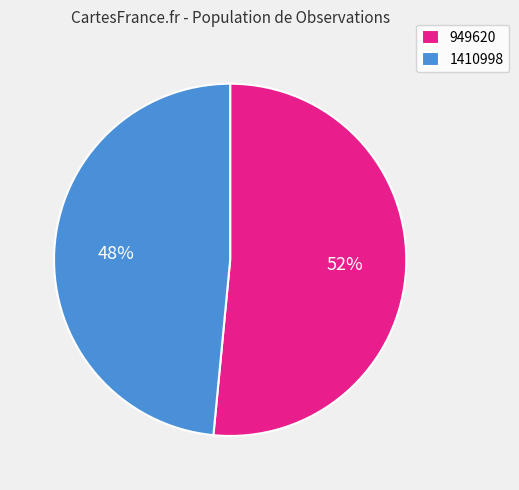

Is 1410998 the majority of the pie?

No